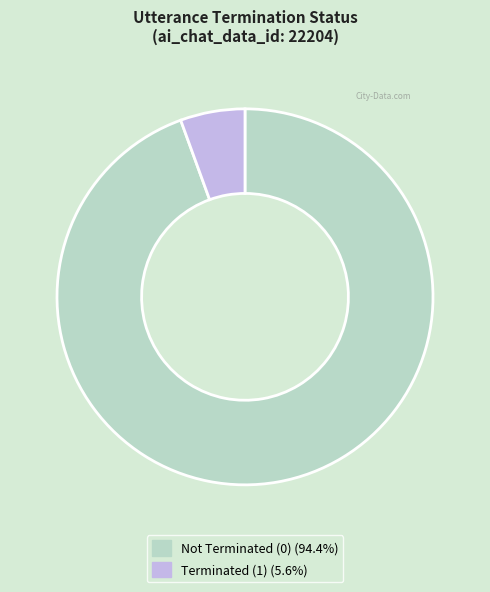

What is the ratio of the value at Not Terminated (0) (94.4%) to the value at Terminated (1) (5.6%)?

17.0